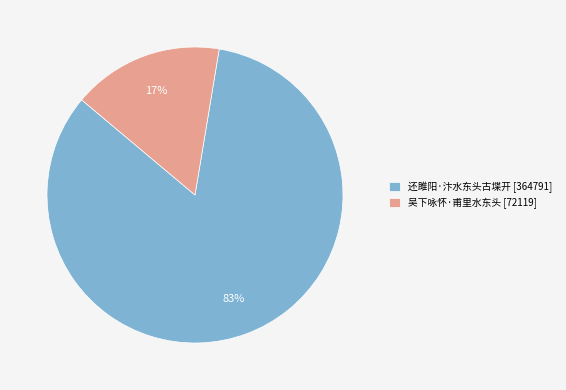

Which slice is the smallest?

吴下咏怀·甫里水东头